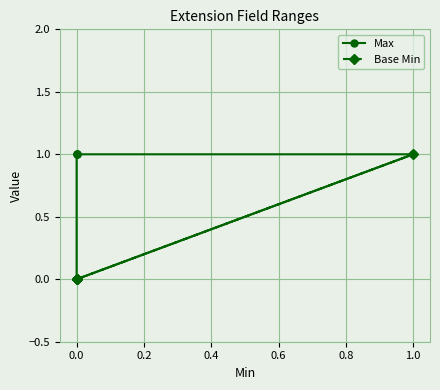

The value of Max at 1.0 is 1. True or false?

False